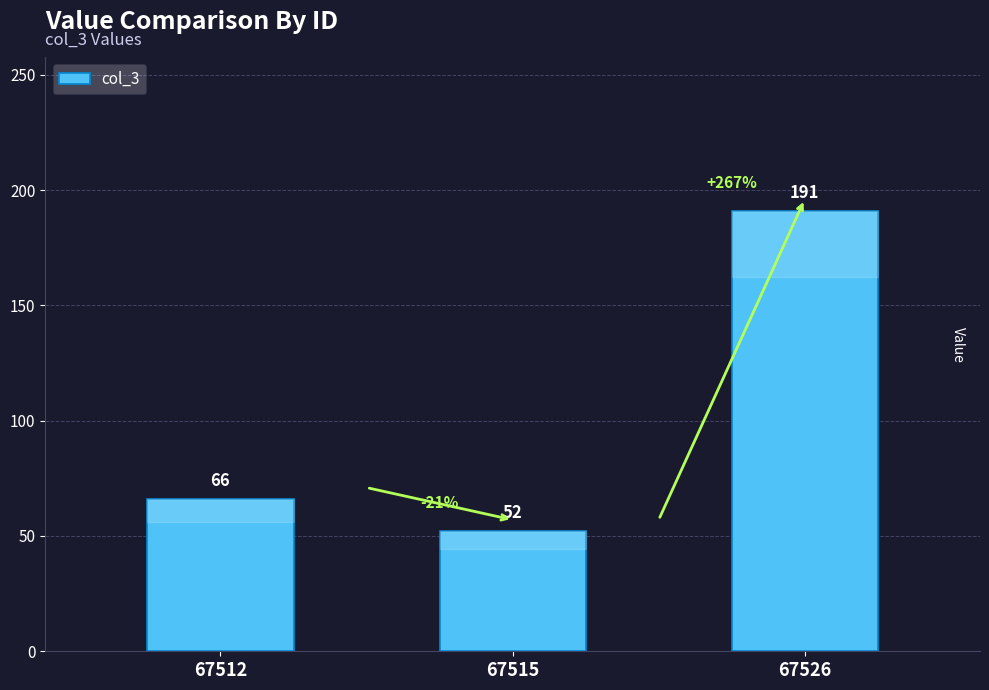

Count the number of data series in this chart.

1